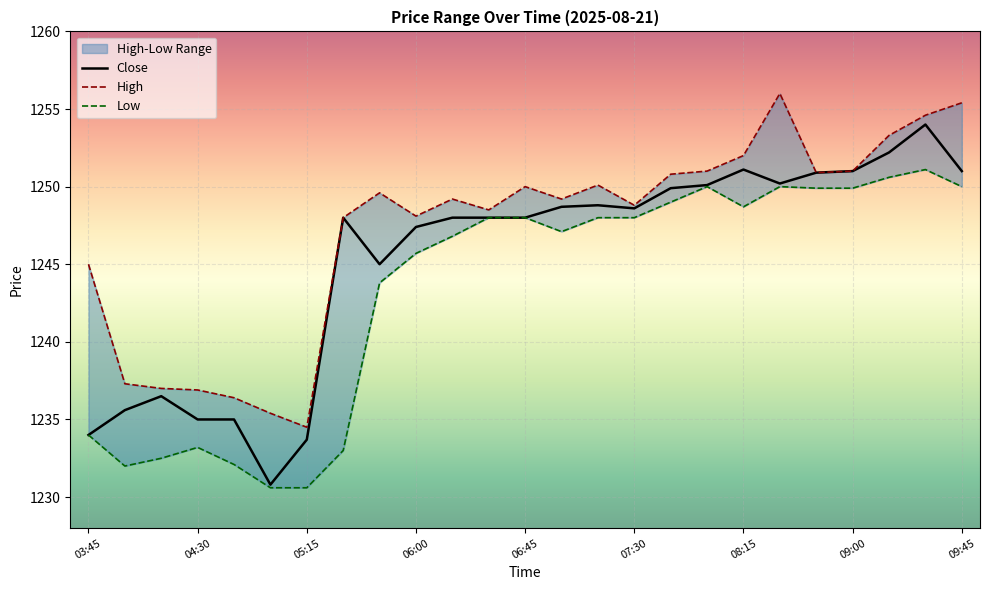

True or false: Close and Low cross at least once.

False